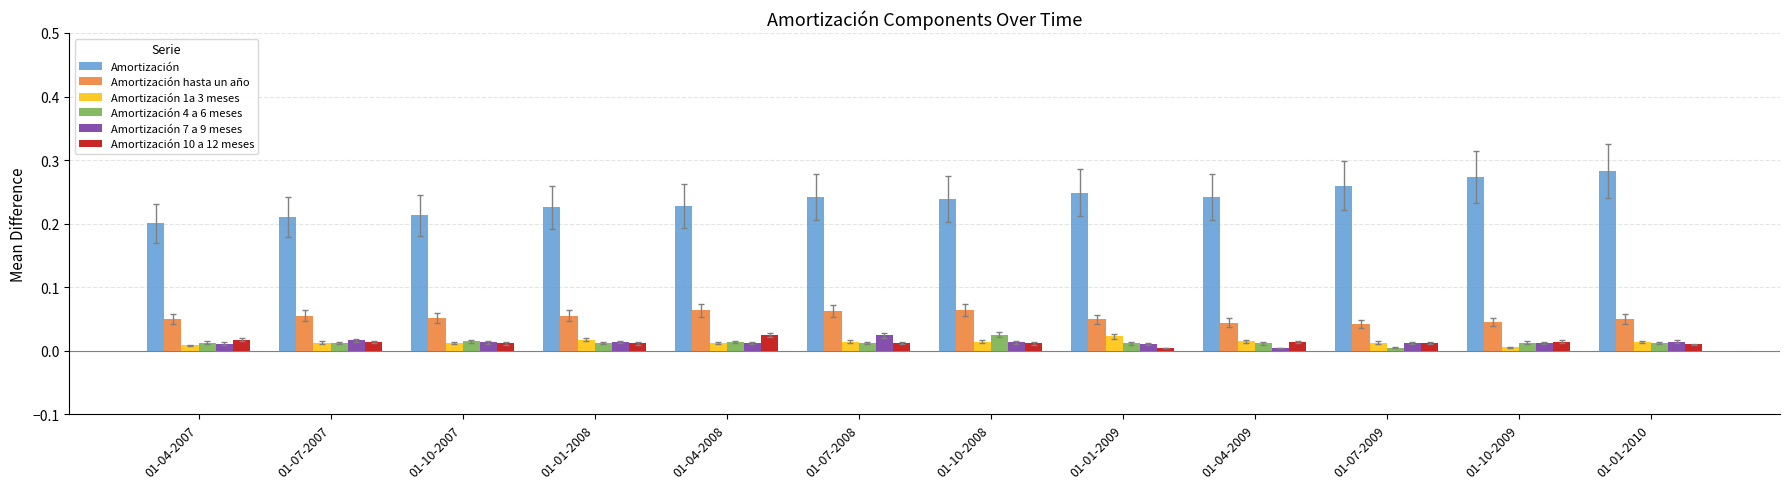

What position from the right is 01-10-2009?

2